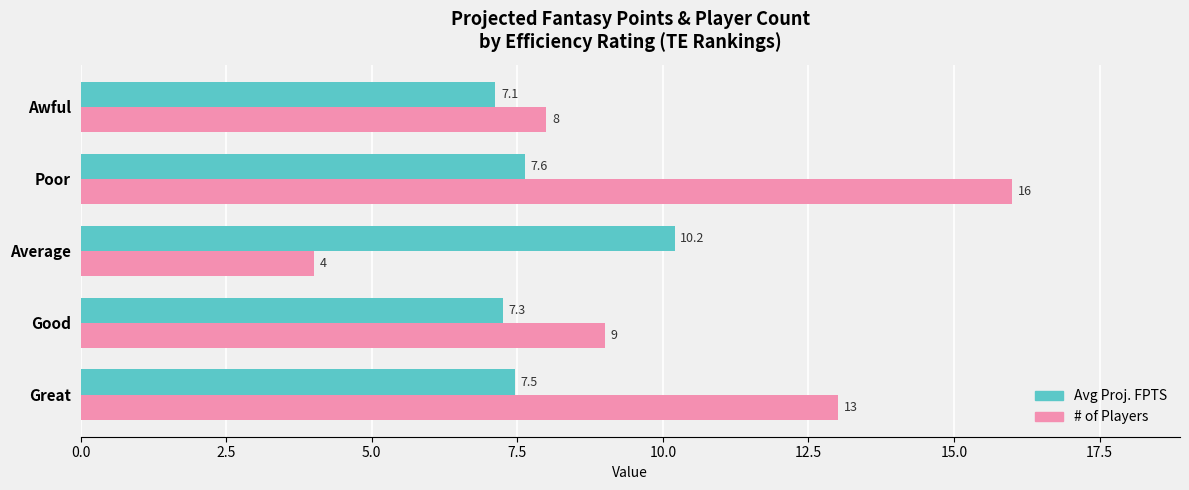

What is the maximum value shown in the chart?

16.0